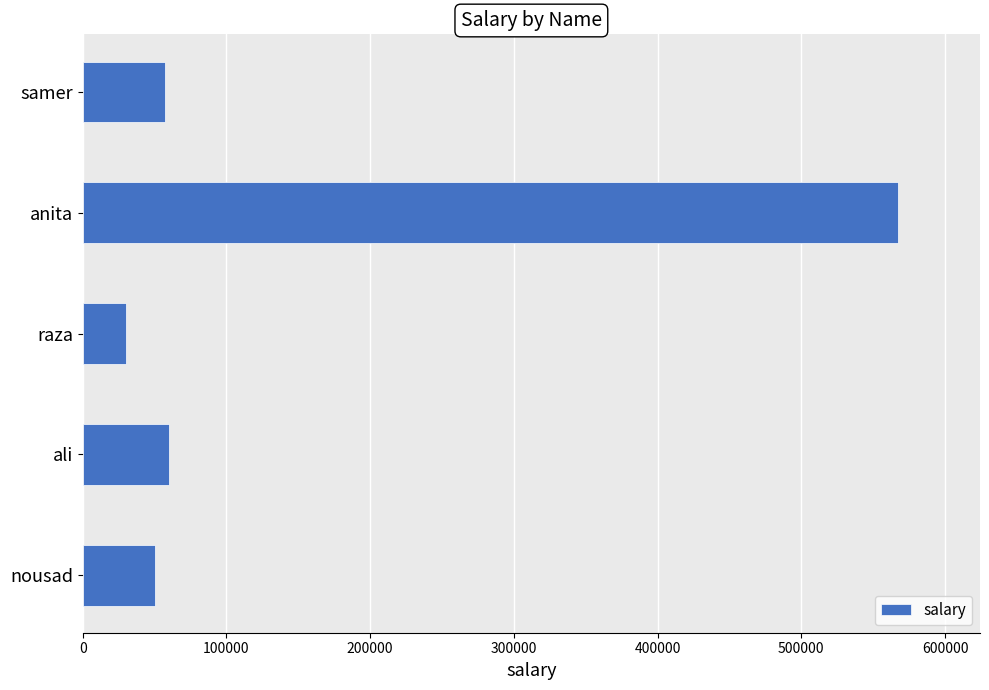

The chart shows a value of 60000 at ali. True or false?

True